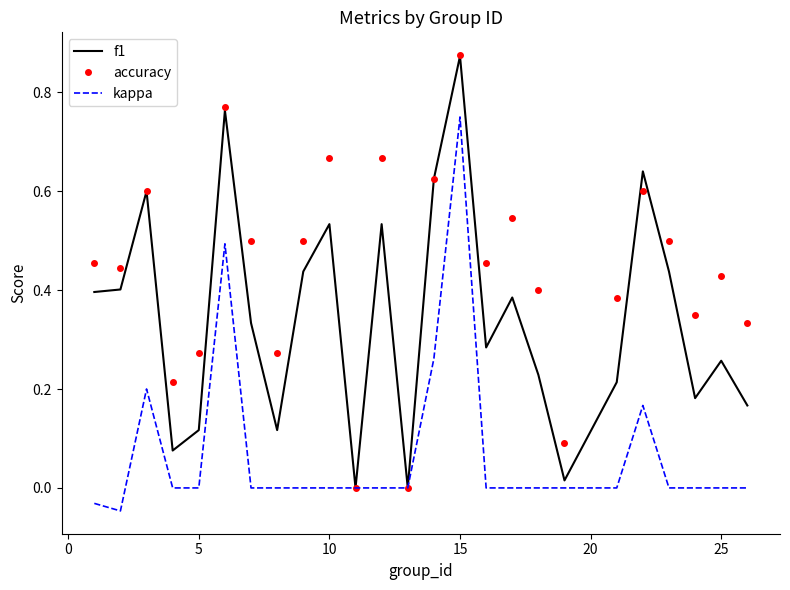

What are all the series names shown in the legend?

f1, accuracy, kappa